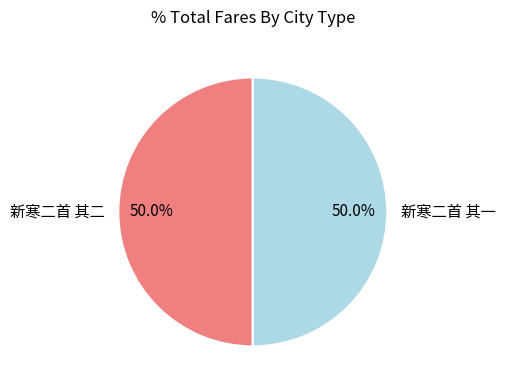

What is the ratio of the value at 新寒二首 其二 to the value at 新寒二首 其一?

1.0